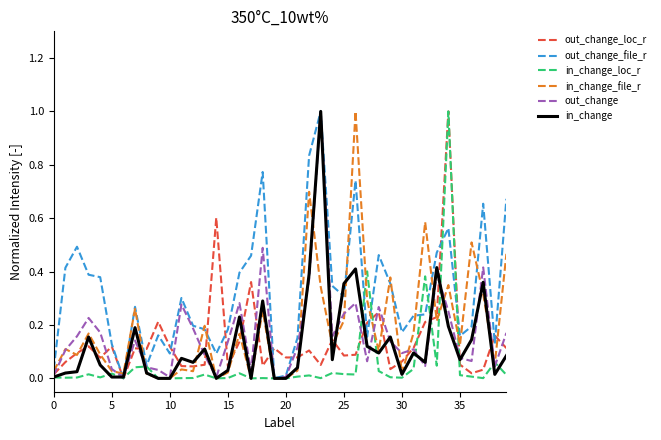

What is the highest value of the in_change series?

1.0